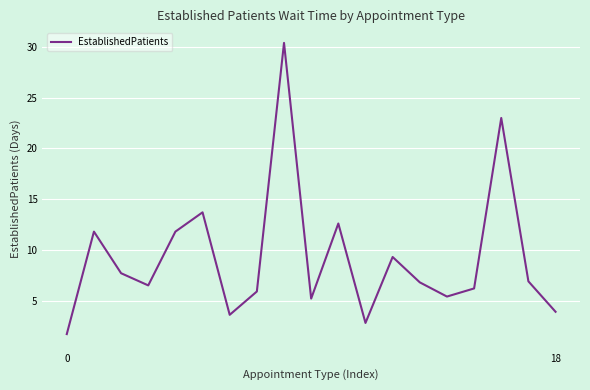

What is the smallest value displayed?

1.7